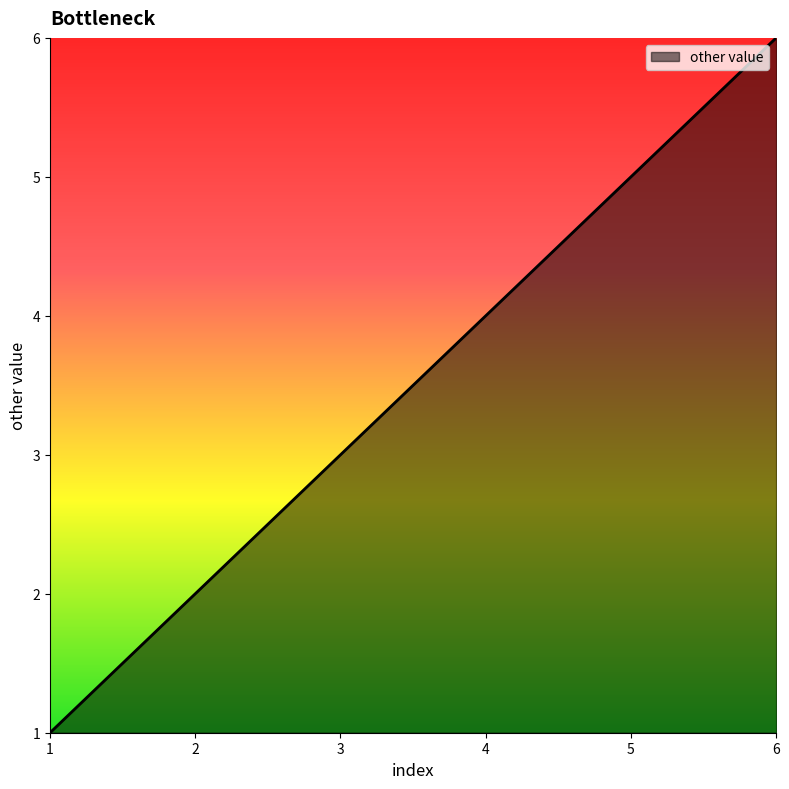

Is it true that the value at 2 is 2?

True